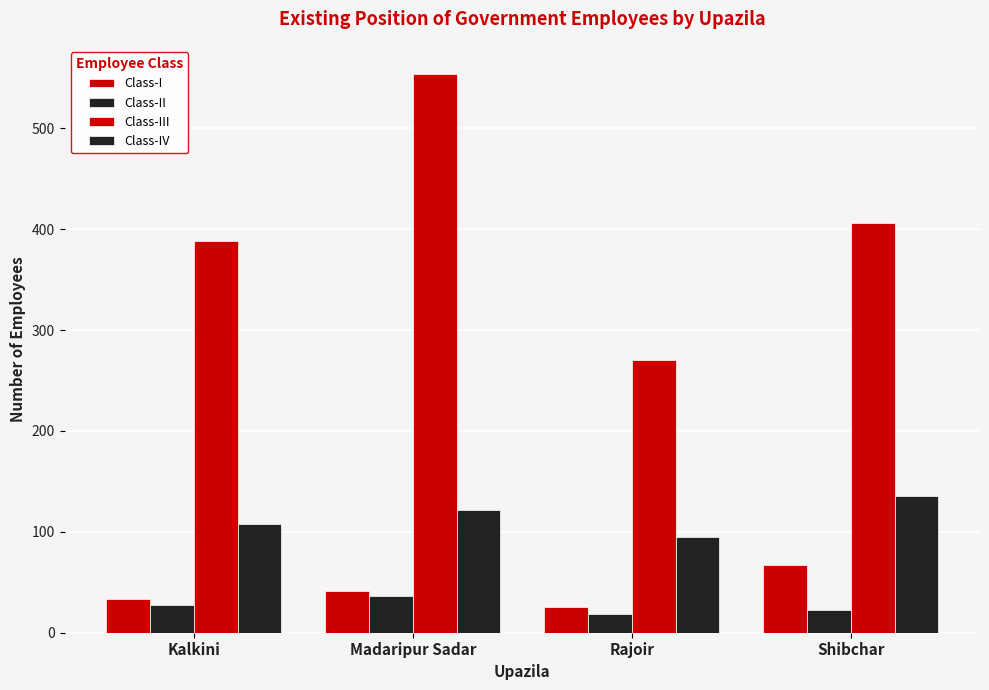

What is the value of the Class-II bar at the 3rd from the left?

19